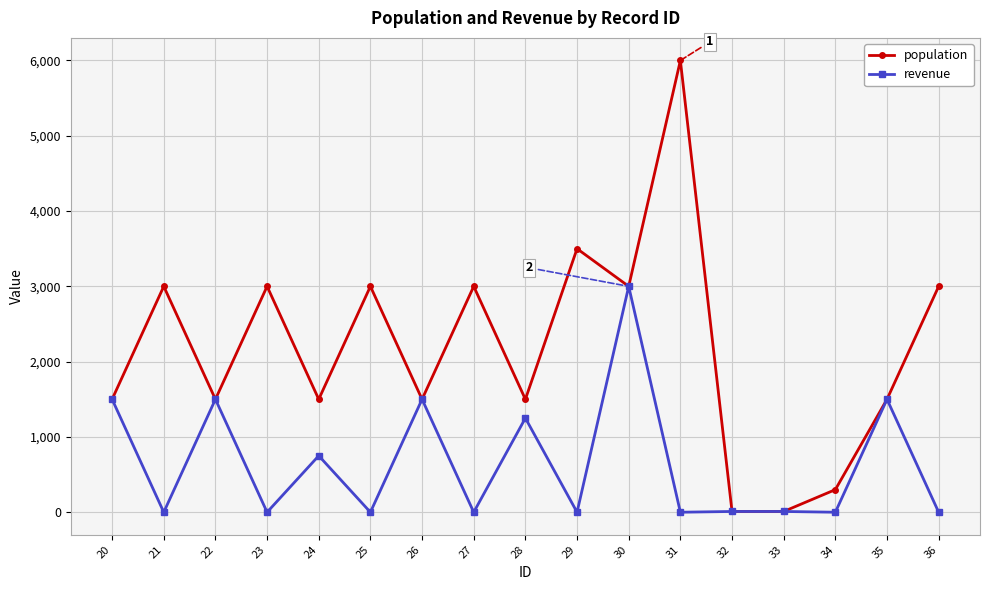

What is the maximum value for revenue?

3000